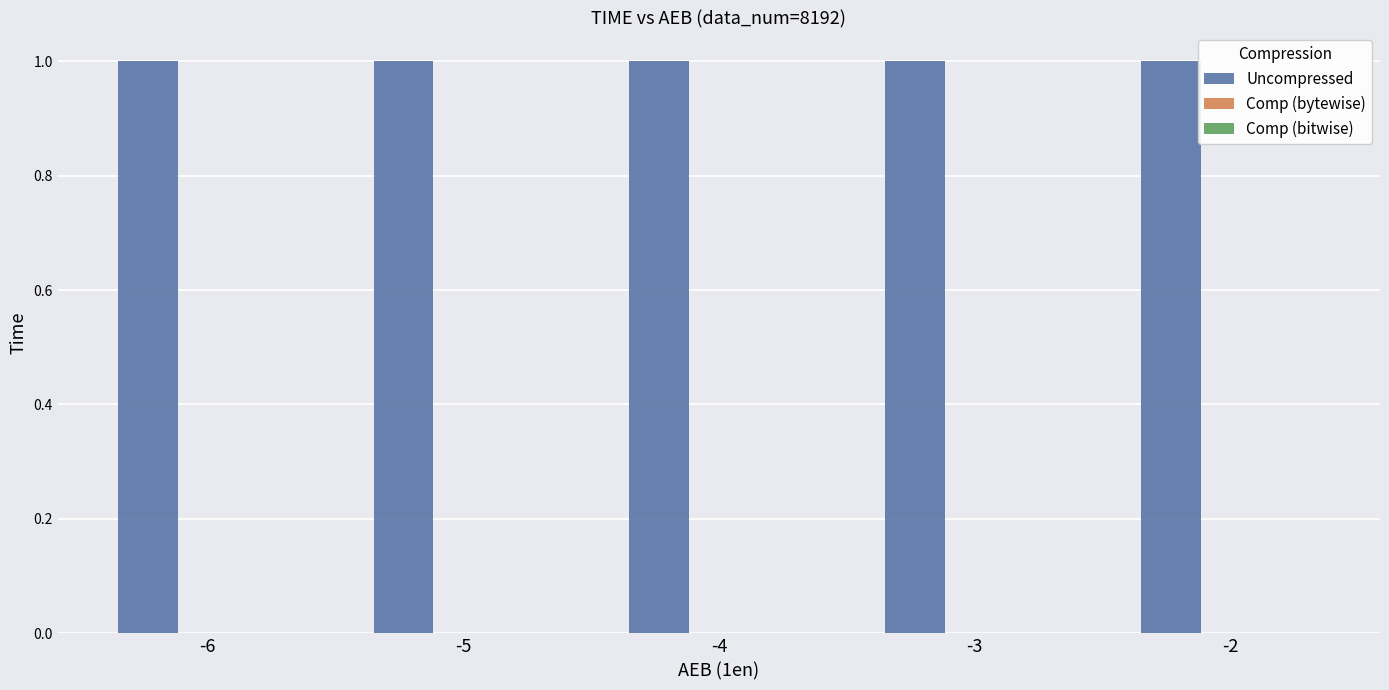

The value of Uncompressed at -2 is 0.4. True or false?

False